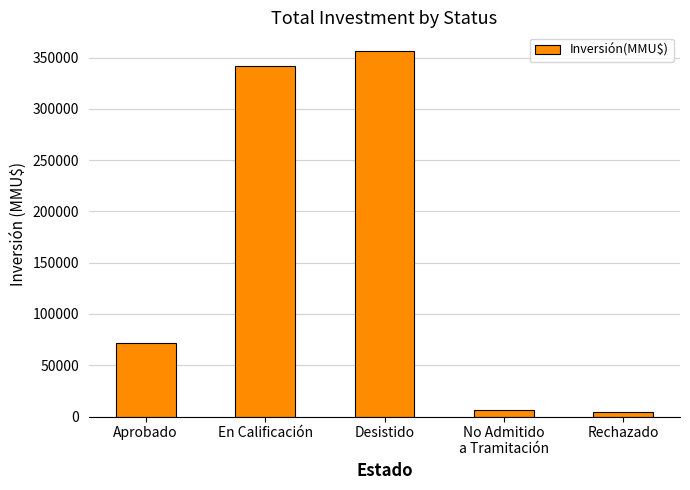

What is the change in value from En Calificación to No Admitido
a Tramitación?

-335233